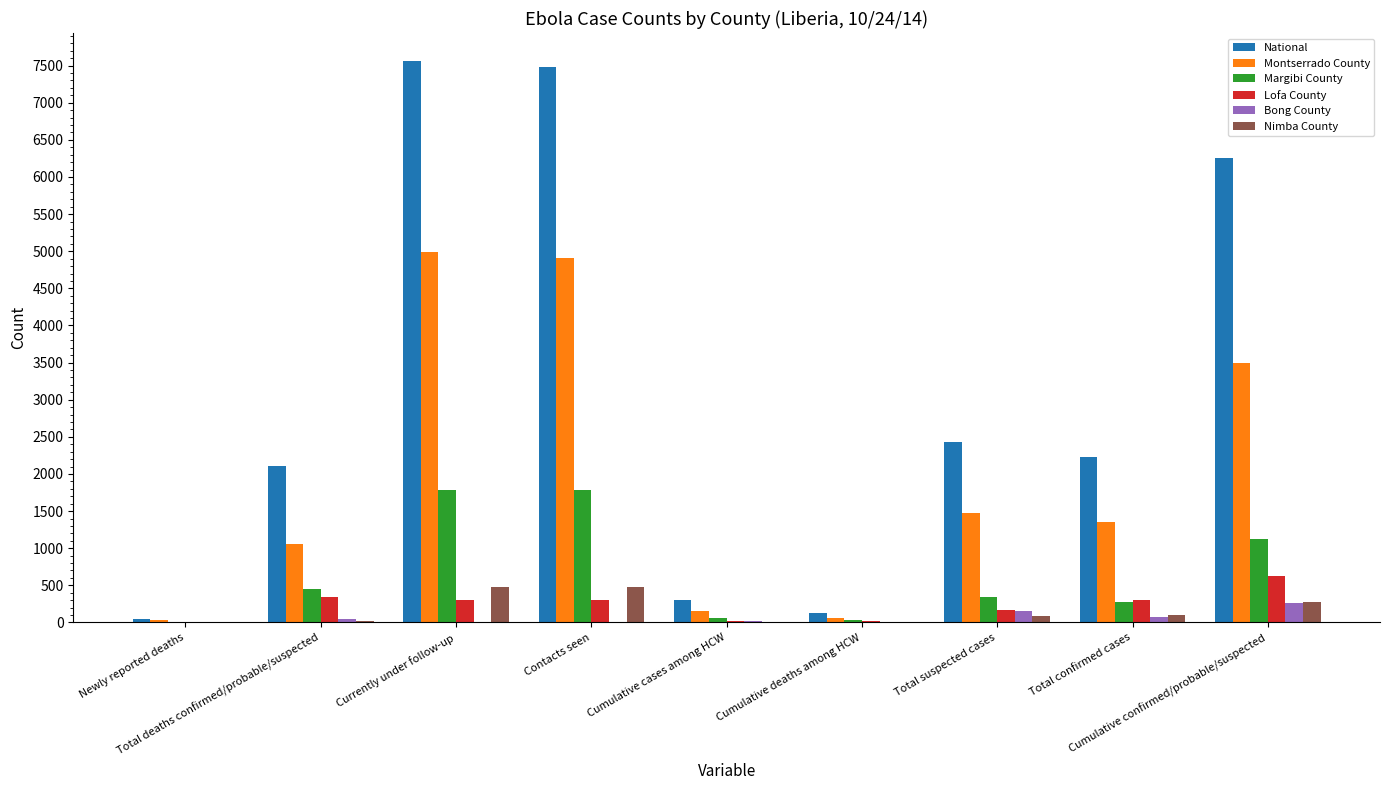

How many series are shown in this chart?

6